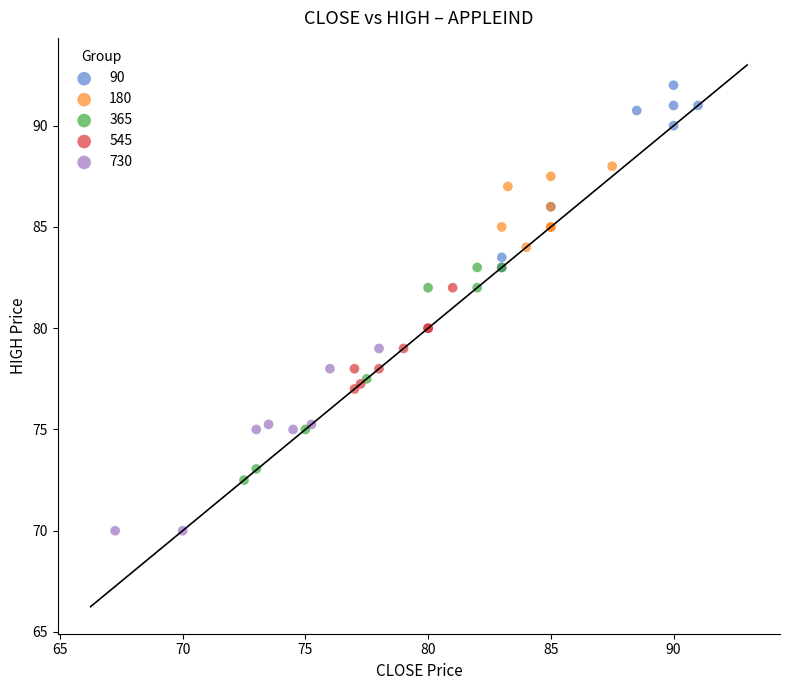

What are all the series names shown in the legend?

90, 180, 365, 545, 730